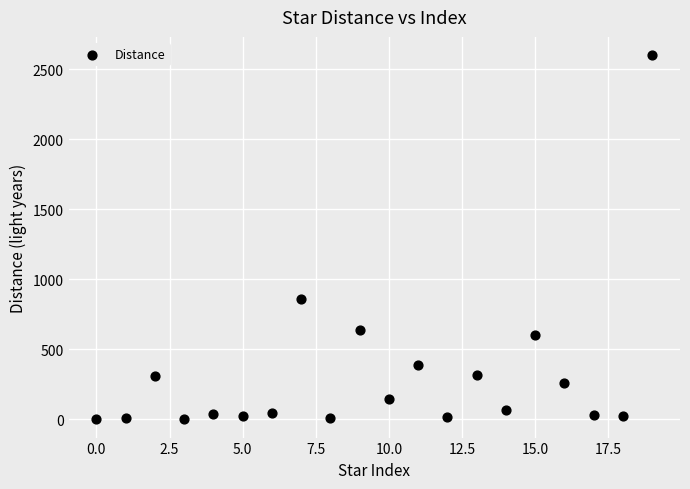

What Y value in the scatter plot is closest to 1300?

860.0